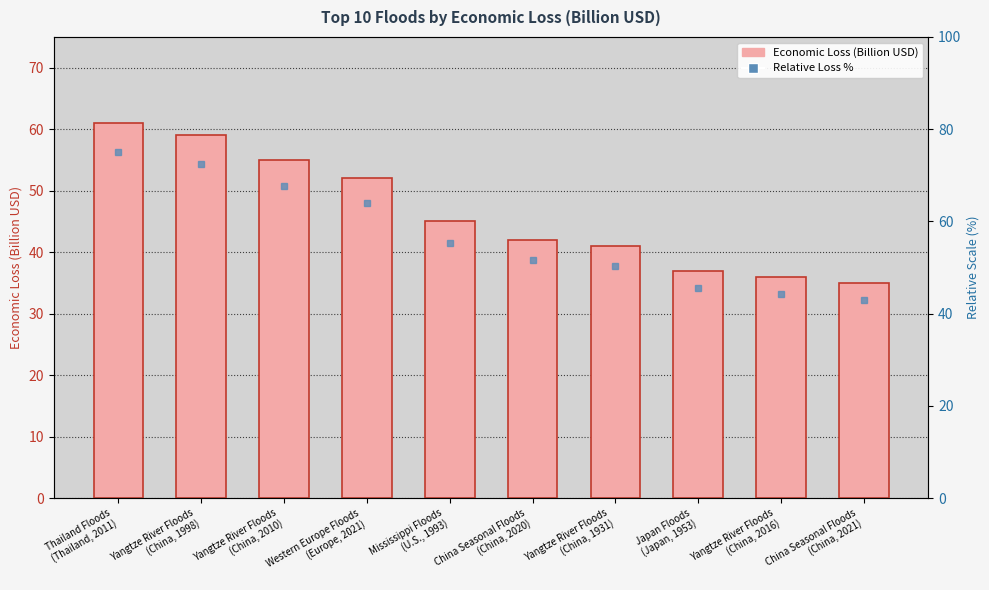

Reading left to right, extract all data points from this chart.

Thailand Floods
(Thailand, 2011)=61	Yangtze River Floods
(China, 1998)=59	Yangtze River Floods
(China, 2010)=55	Western Europe Floods
(Europe, 2021)=52	Mississippi Floods
(U.S., 1993)=45	China Seasonal Floods
(China, 2020)=42	Yangtze River Floods
(China, 1931)=41	Japan Floods
(Japan, 1953)=37	Yangtze River Floods
(China, 2016)=36	China Seasonal Floods
(China, 2021)=35